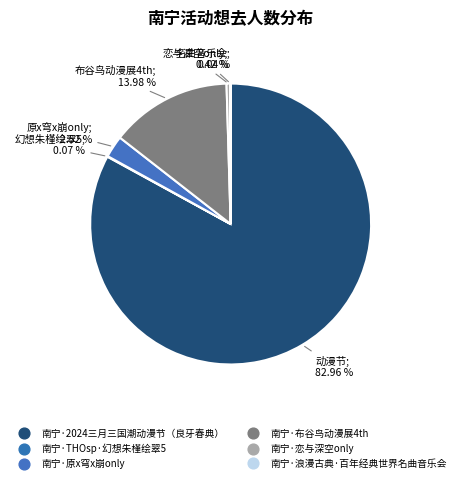

What is the ratio of the value at 南宁·2024三月三国潮动漫节（良牙春典） to the value at 南宁·浪漫古典·百年经典世界名曲音乐会?

1890.3